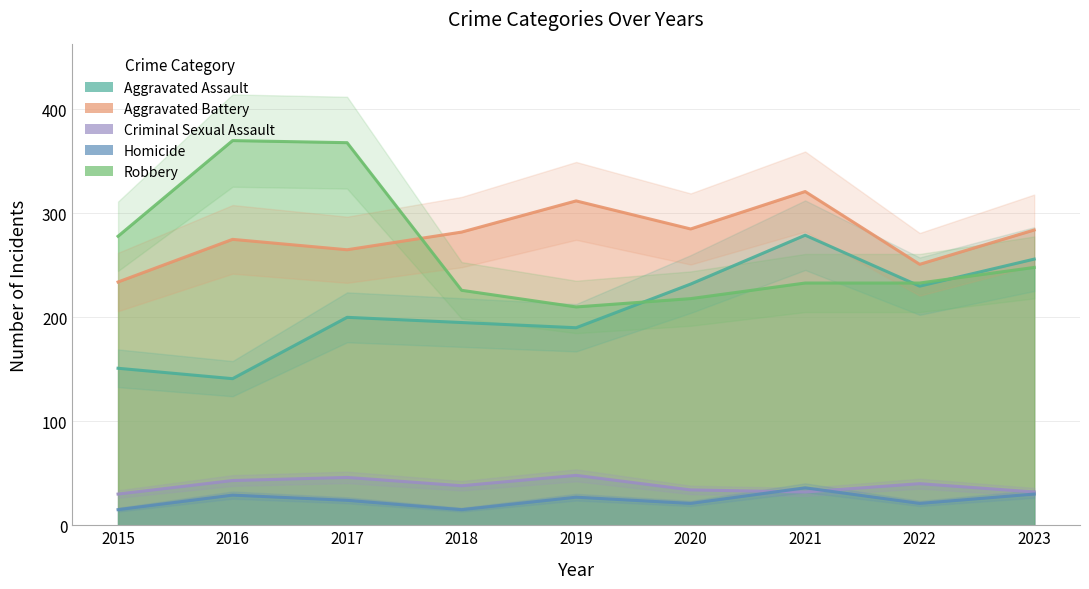

At which category is the sum across all series the highest?

2017